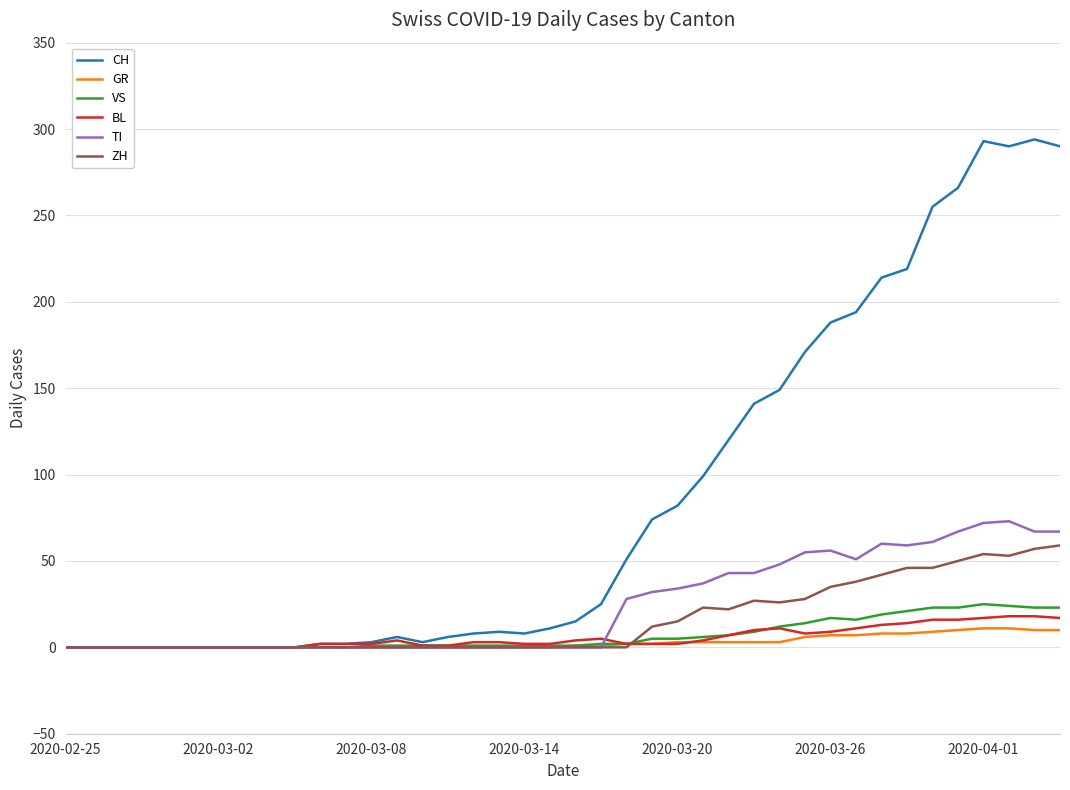

Rank the series by their maximum value, from highest to lowest.

CH, TI, ZH, VS, BL, GR